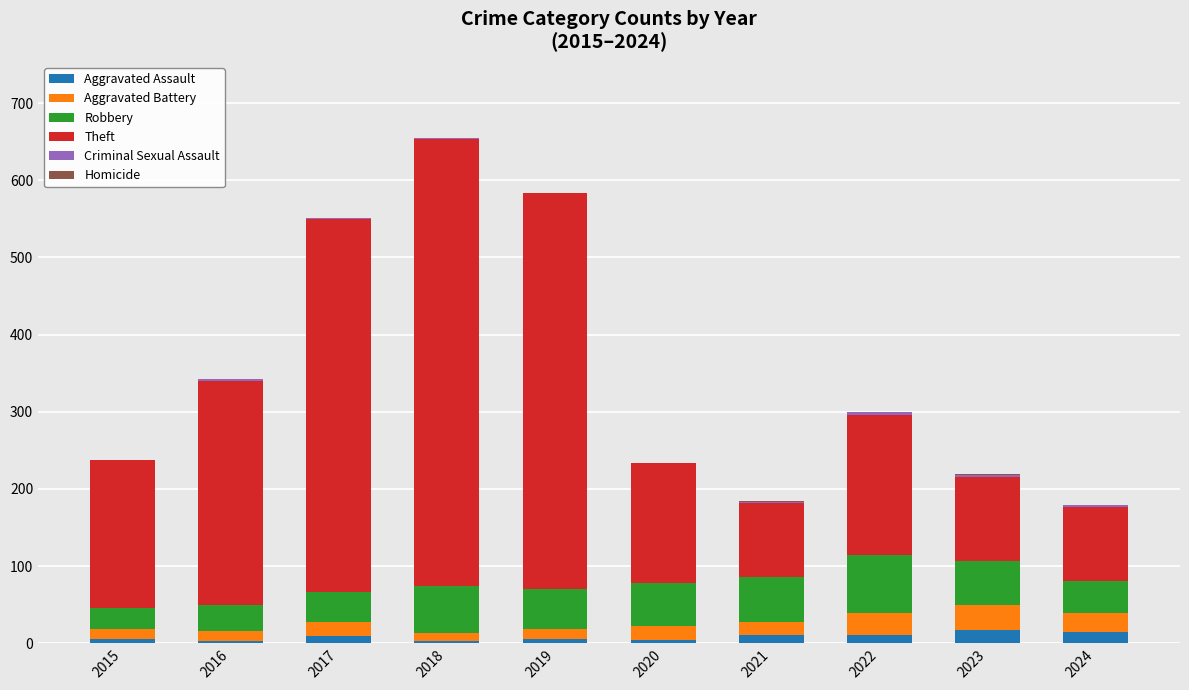

What is the maximum value for Aggravated Assault?

17